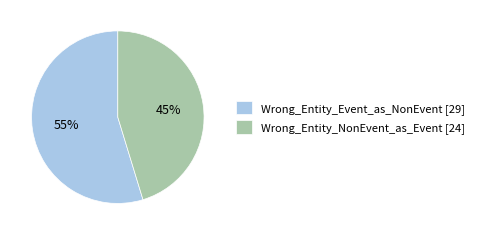

Rank the categories by value from lowest to highest.

Wrong_Entity_NonEvent_as_Event, Wrong_Entity_Event_as_NonEvent